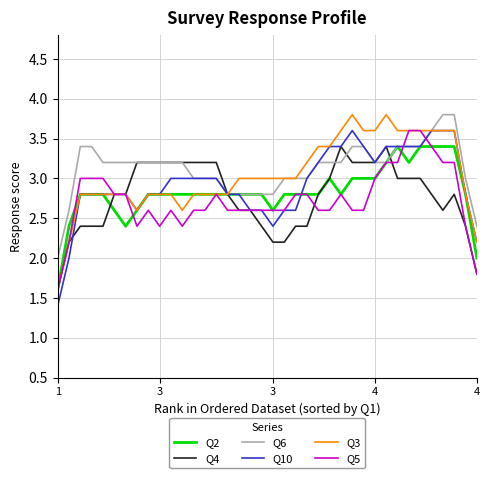

True or false: Q5 and Q10 intersect in this chart.

True